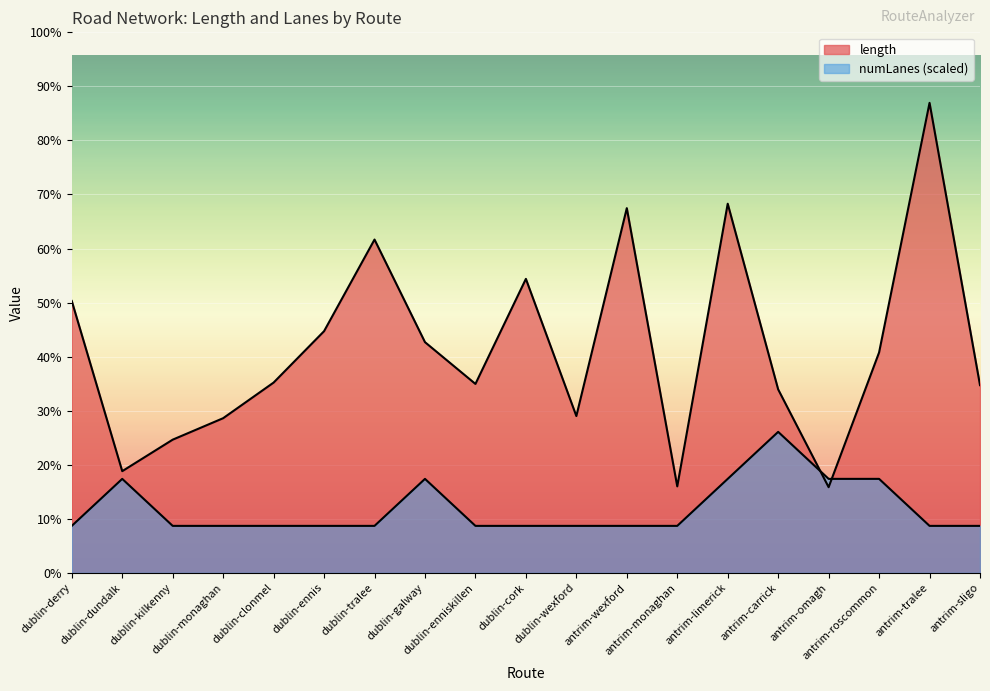

What is the difference between the maximum and minimum values in the numLanes series?

754.8